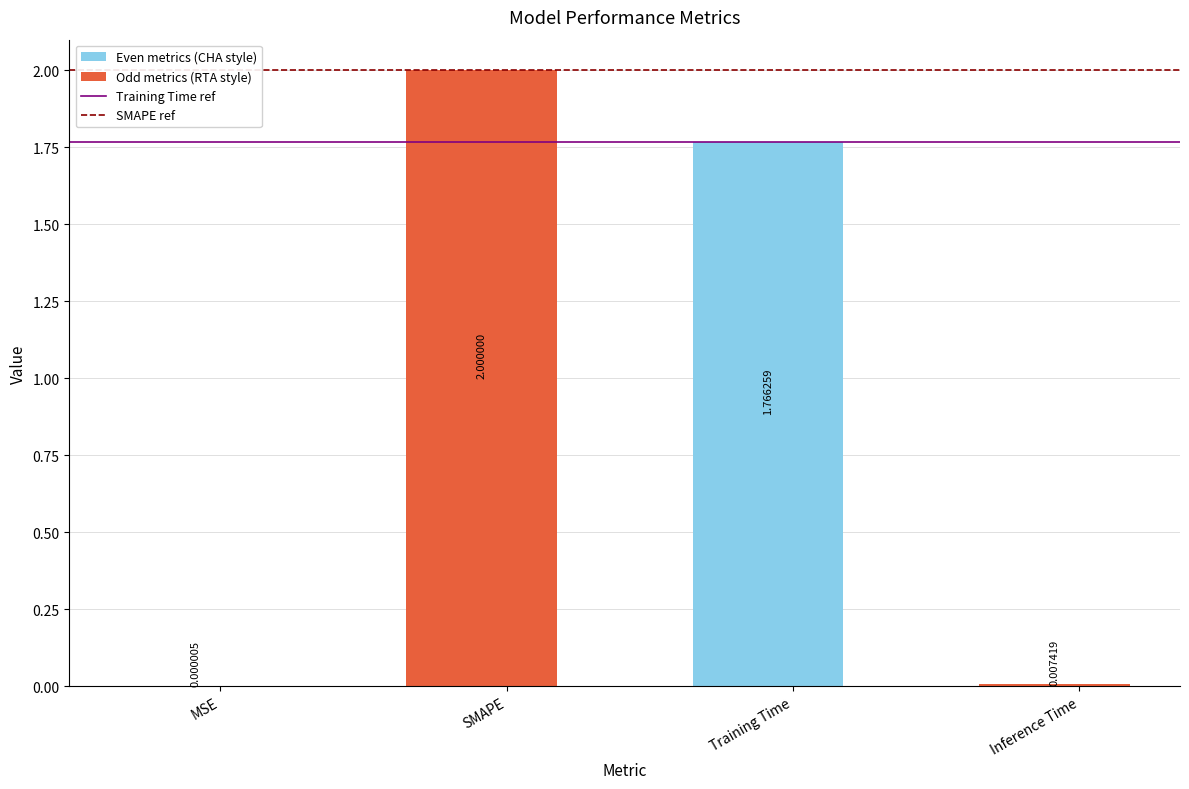

At which label does the data first exceed 1?

SMAPE